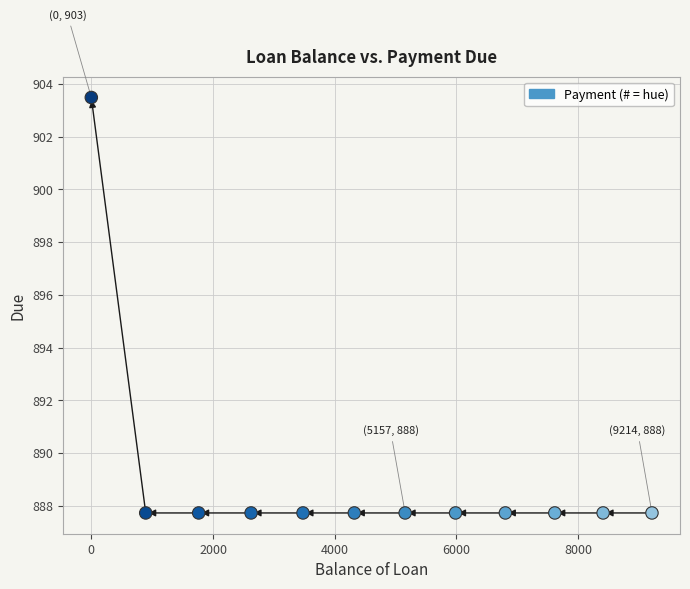

What is the range of X values (max minus min)?

9214.2